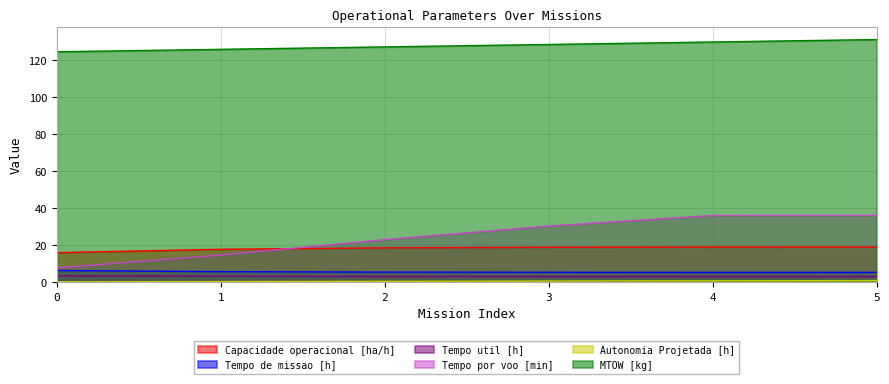

How many data points does each series have?

6